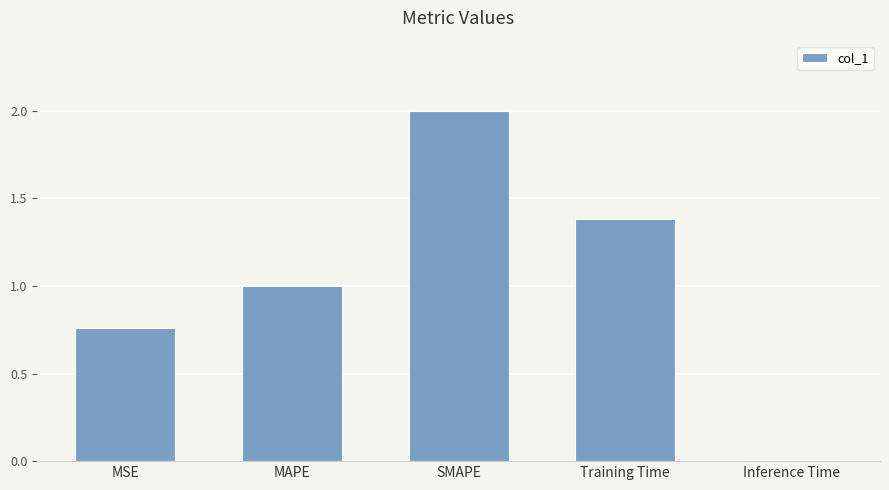

What is the difference between the values at MSE and Inference Time?

0.7